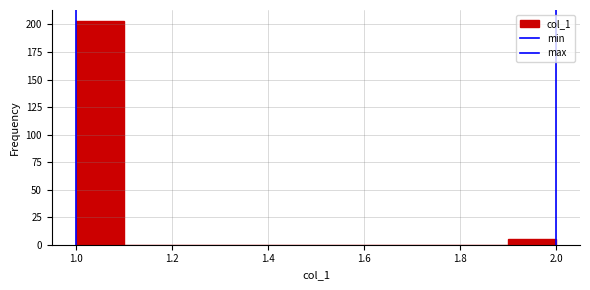

Over which range of the x-axis is the bar tallest?

1.0 to 1.1